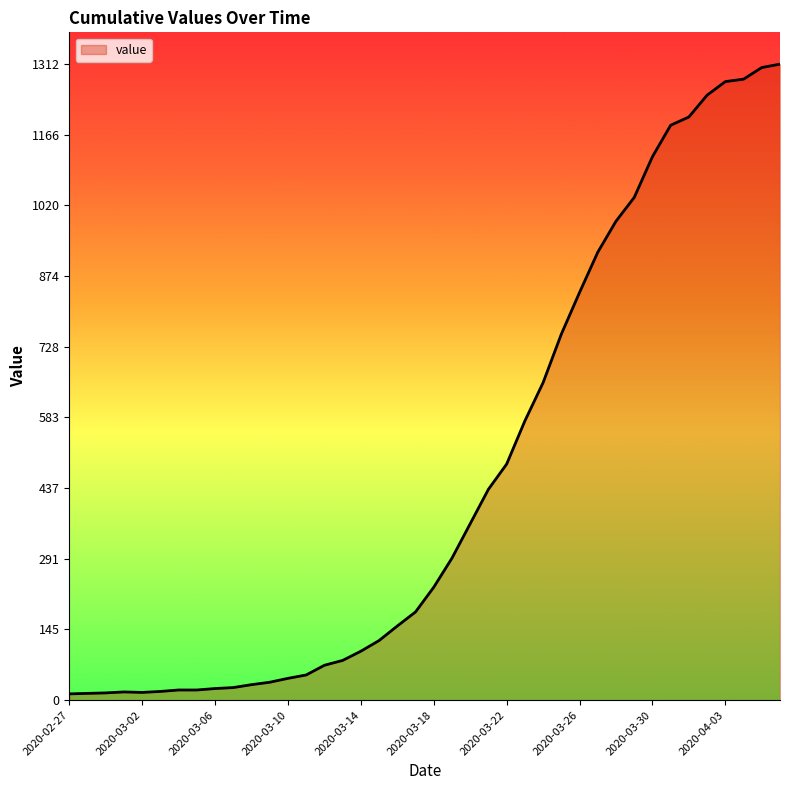

What is the maximum value shown in the chart?

1312